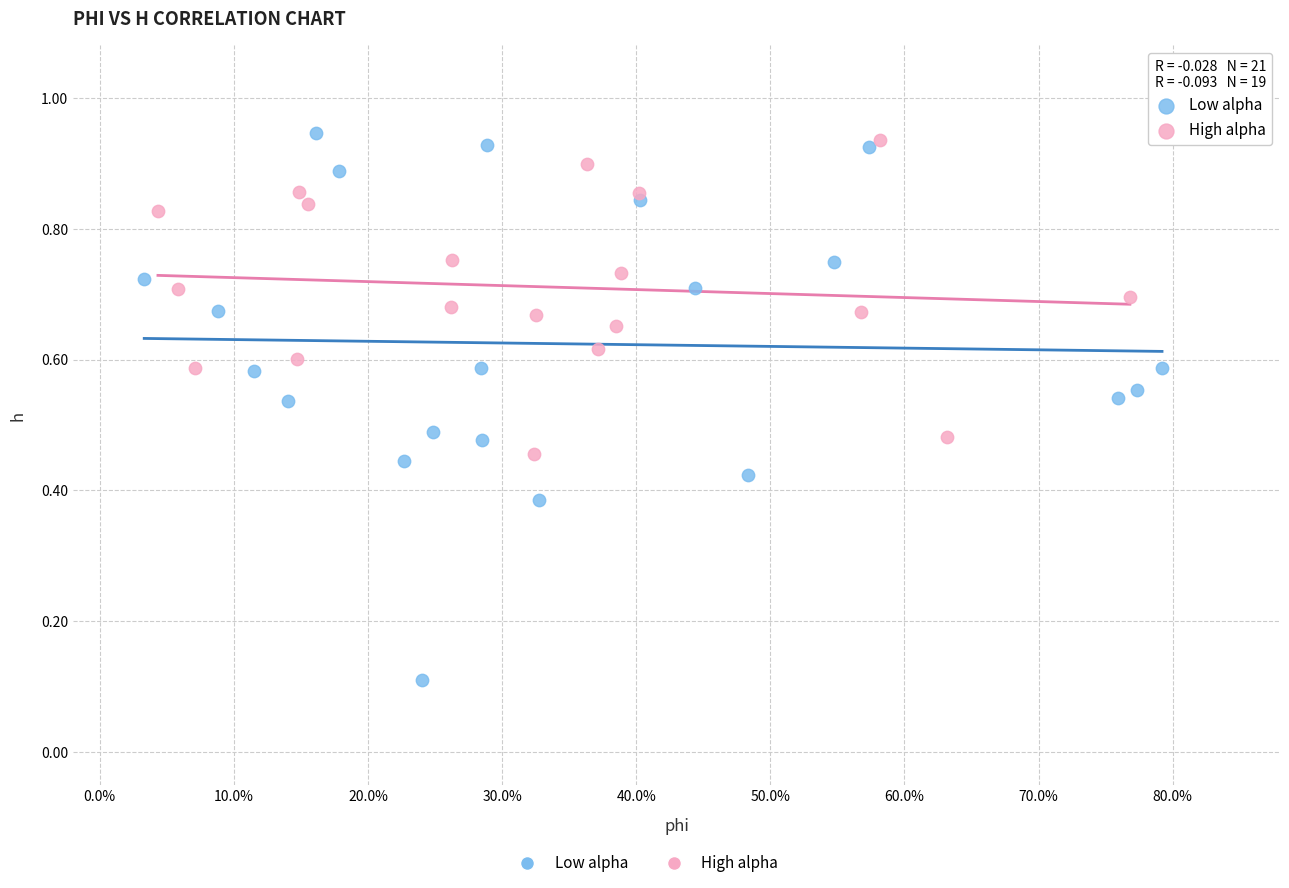

Which series reaches the minimum Y coordinate?

Low alpha